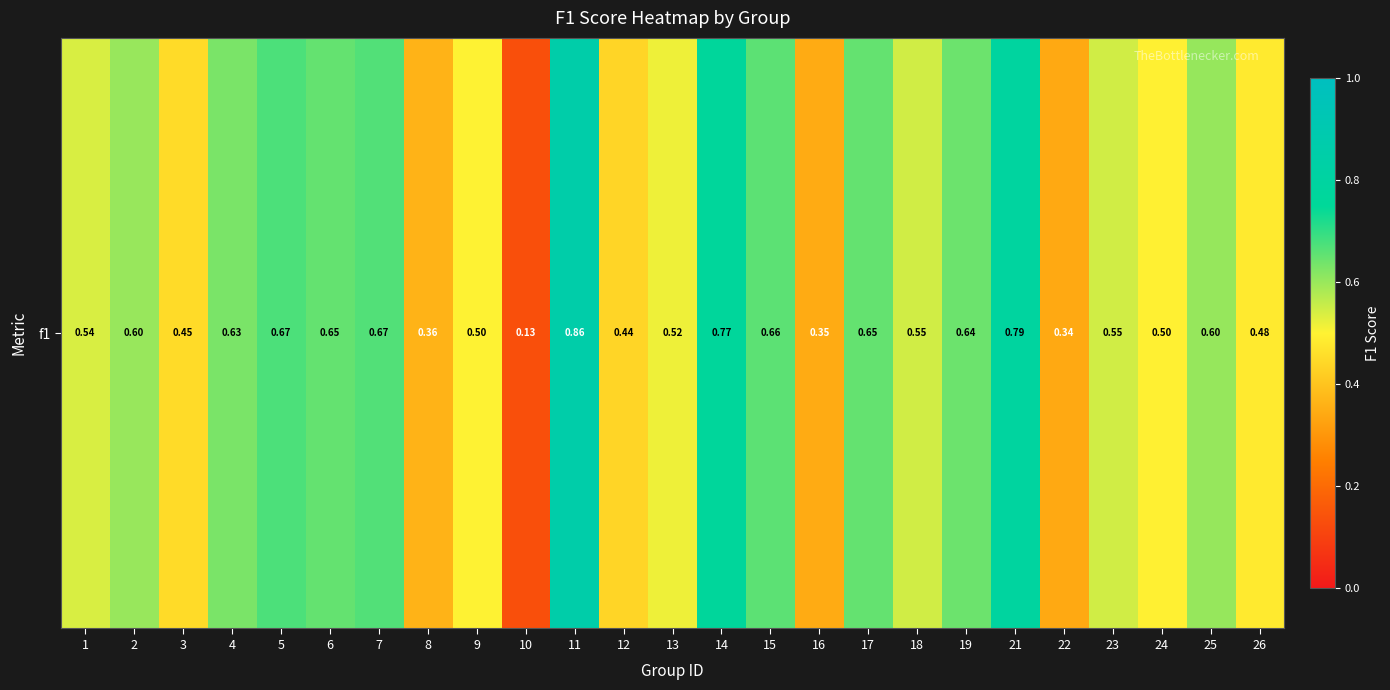

List the labels in order of value, largest first.

11, 21, 14, 5, 7, 15, 17, 6, 19, 4, 25, 2, 18, 23, 1, 13, 9, 24, 26, 3, 12, 8, 16, 22, 10